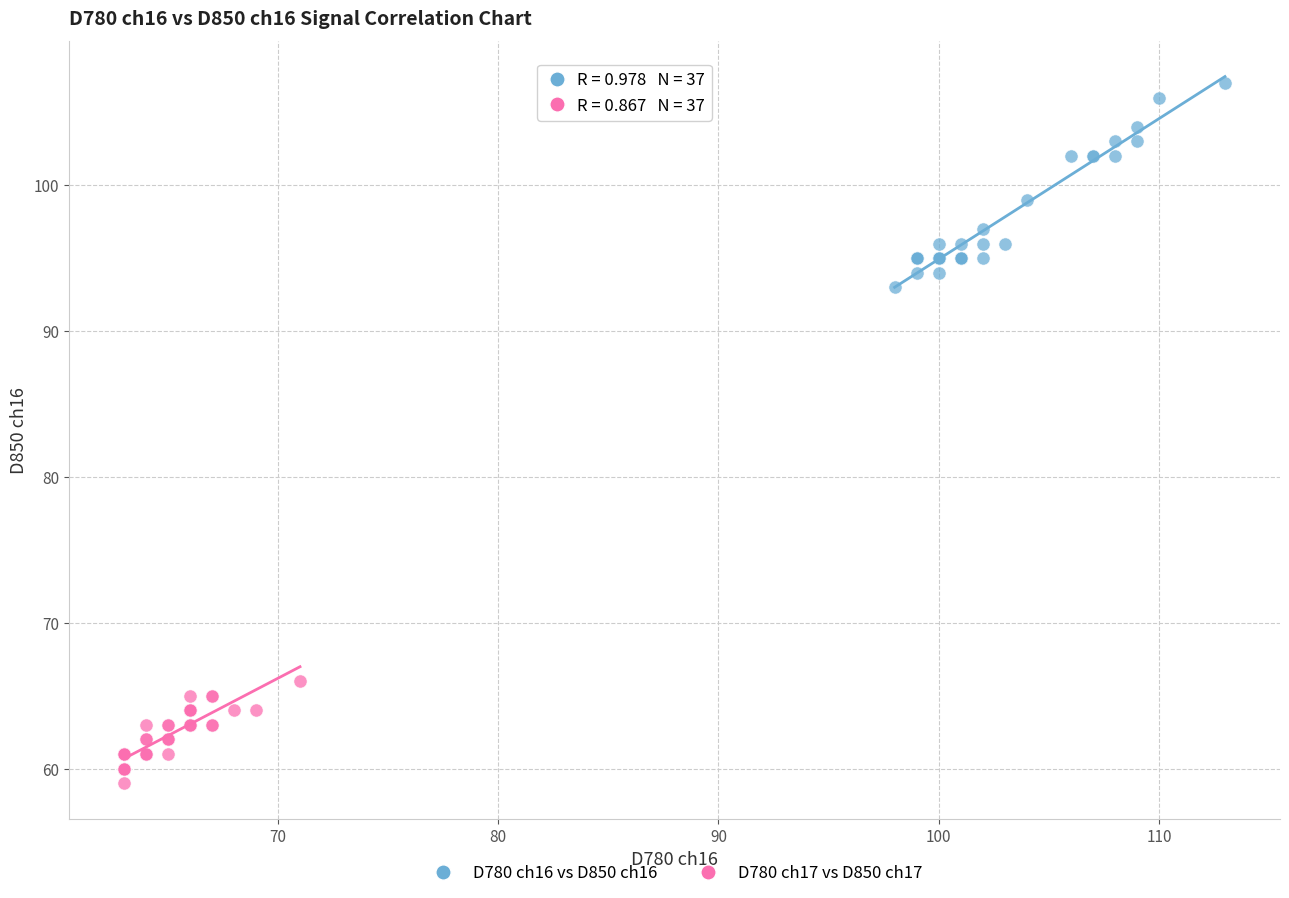

Which series contains the lowest Y value?

D780 ch17 vs D850 ch17